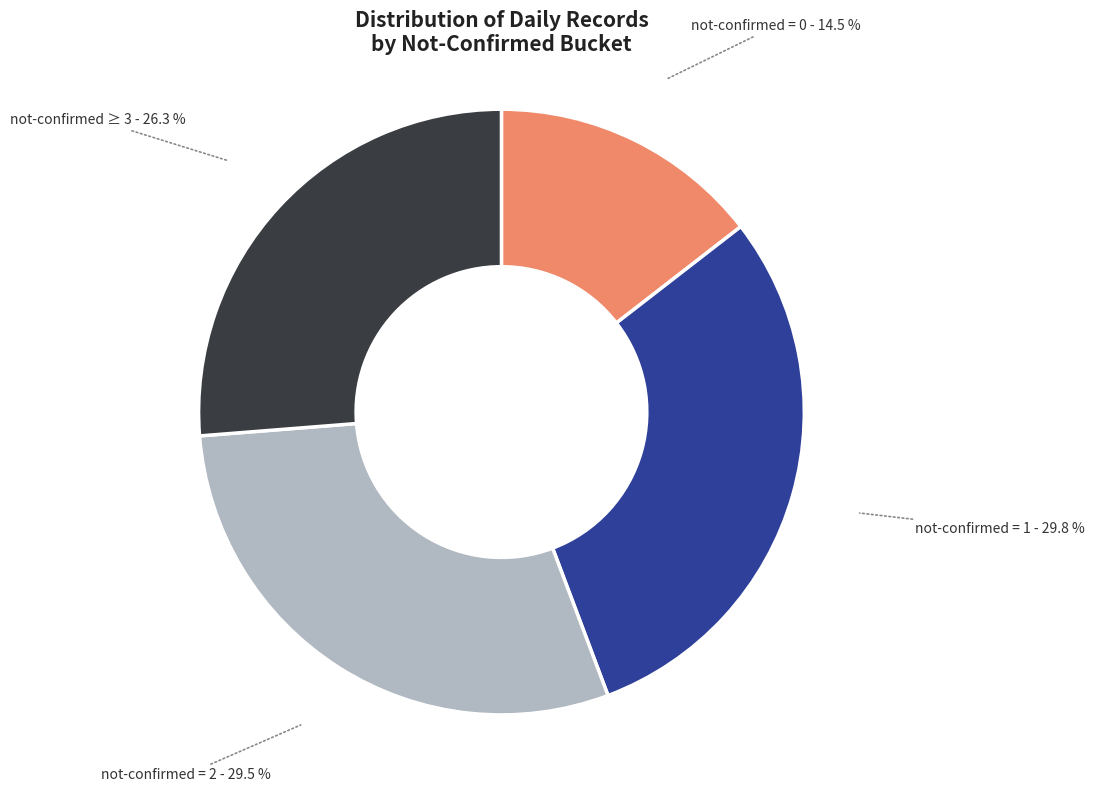

How many slices are in this pie chart?

4